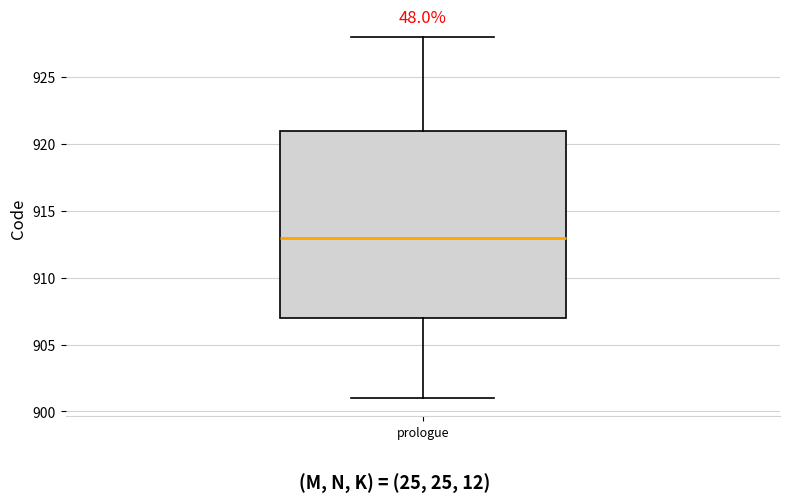

Where is the lower edge of the box for prologue on the y-axis? The values are not printed on the chart, so give them approximately, as read against the axis.

907